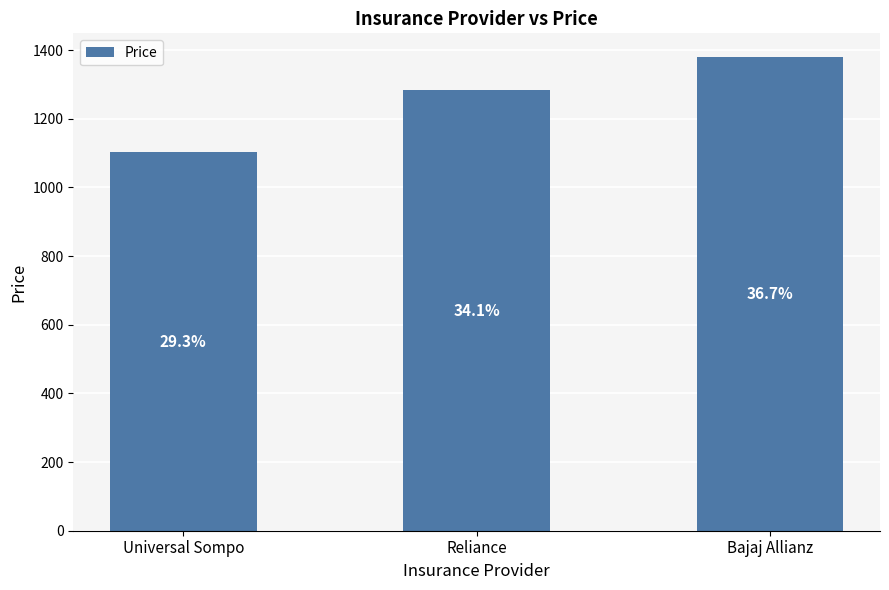

True or false: the data shows 1283 at Reliance.

True